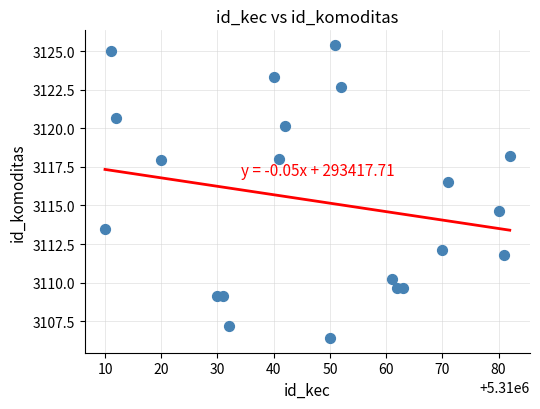

What Y value in the scatter plot is closest to 3115?

3114.6